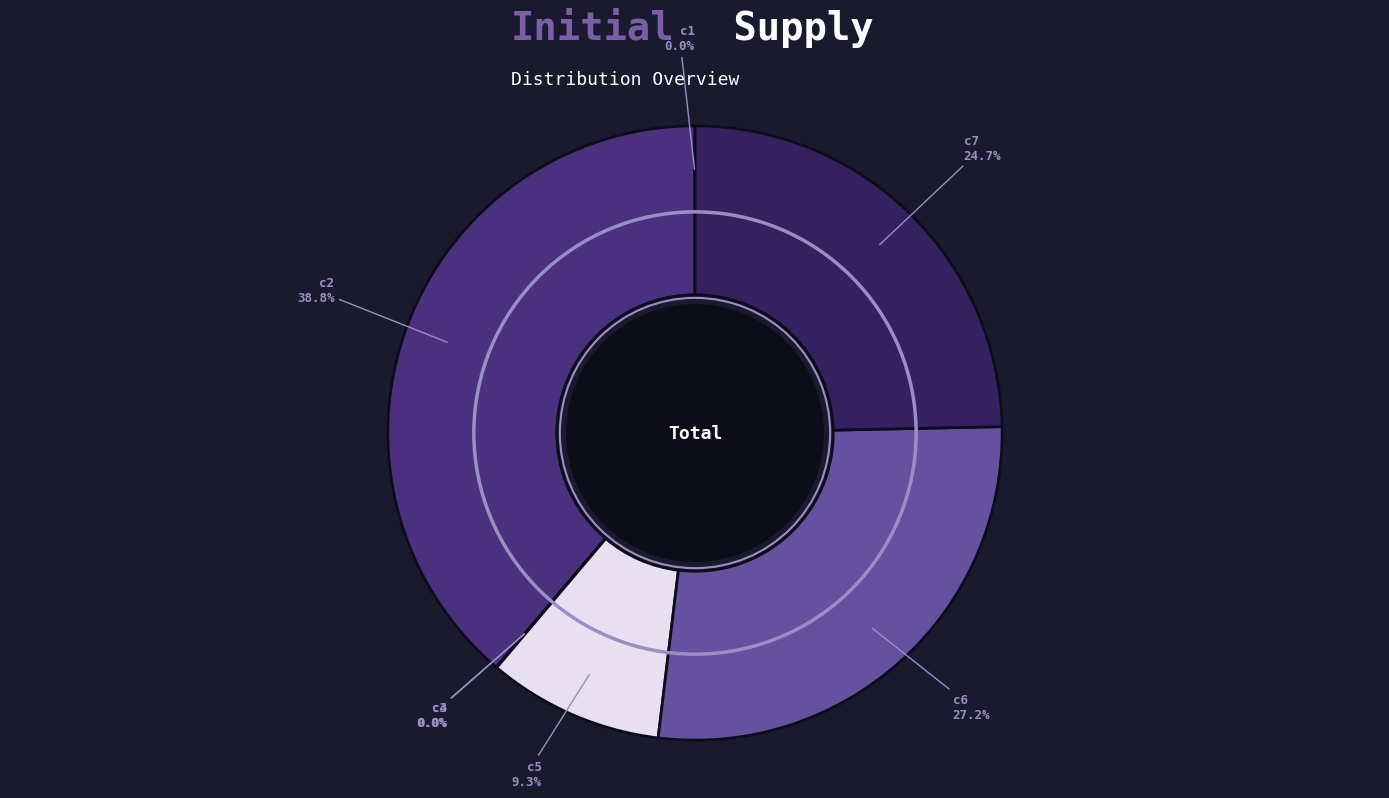

What percentage is NOT represented by c5?

90.7%